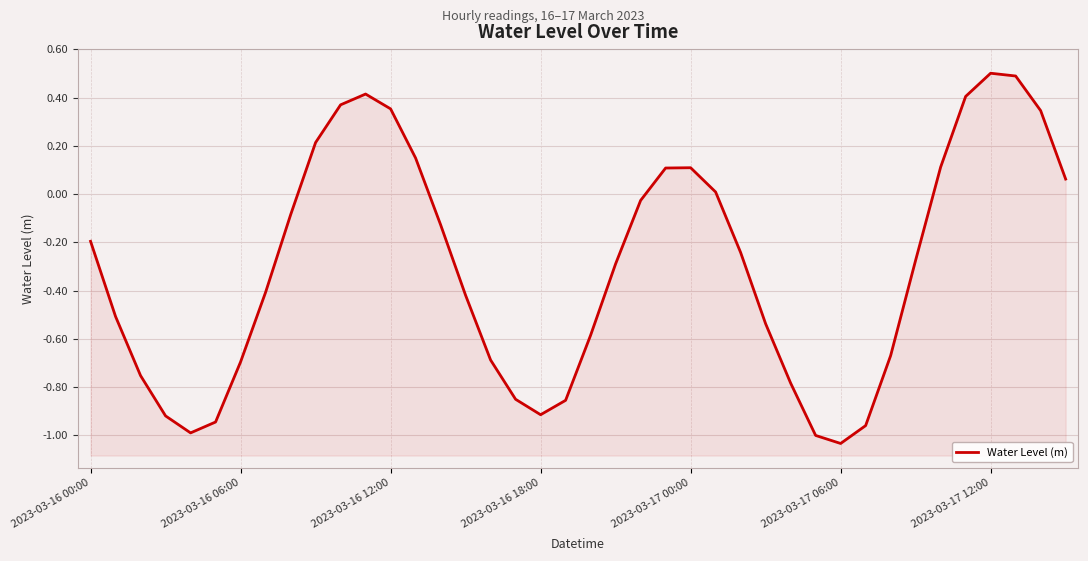

Is it true that the value at 11 is 0.3?

False